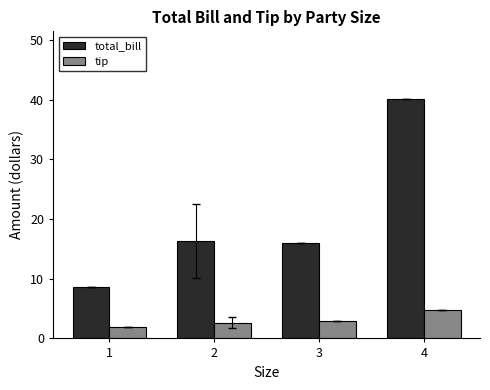

How many distinct data groups are displayed?

2